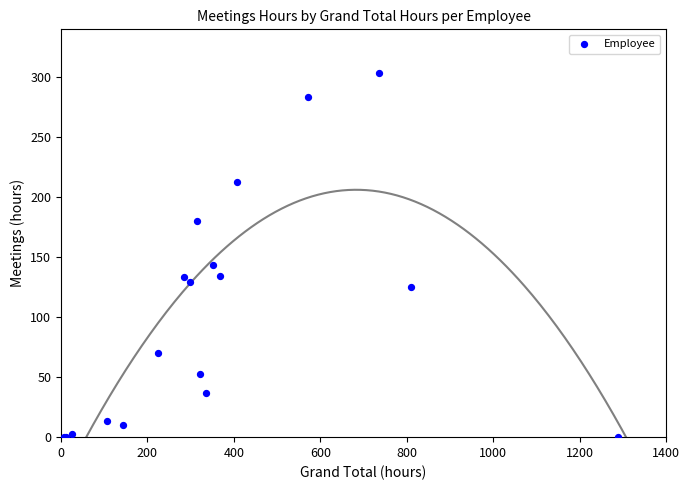

What Y value in the scatter plot is closest to 152?

143.5